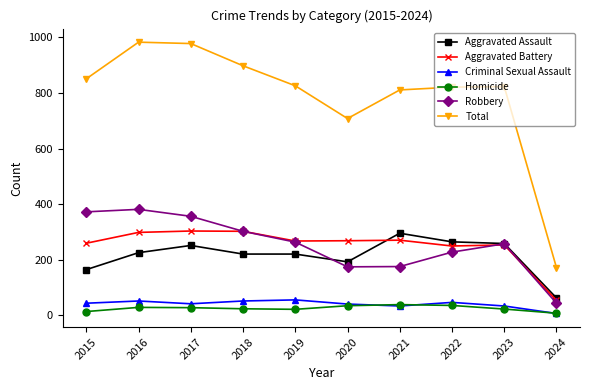

The Total series shows 708 at 2020. True or false?

True